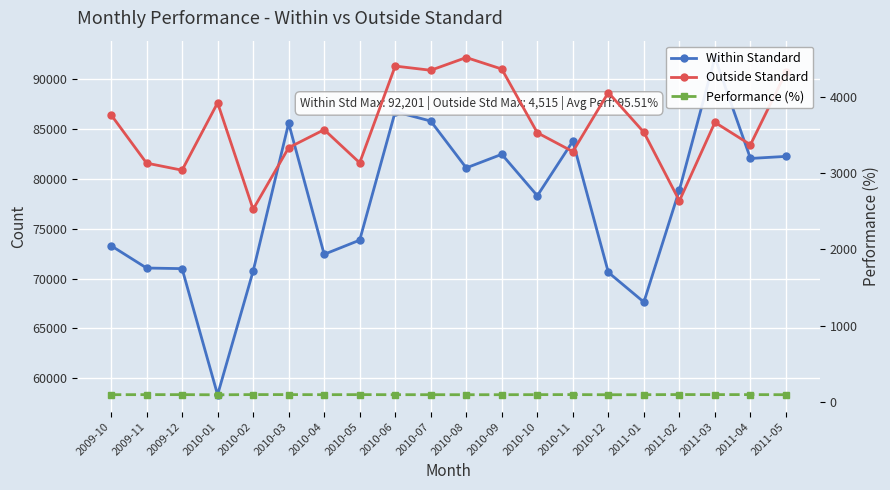

At 2010-02, list the series in order from largest to smallest.

Within Standard, Outside Standard, Performance (%)